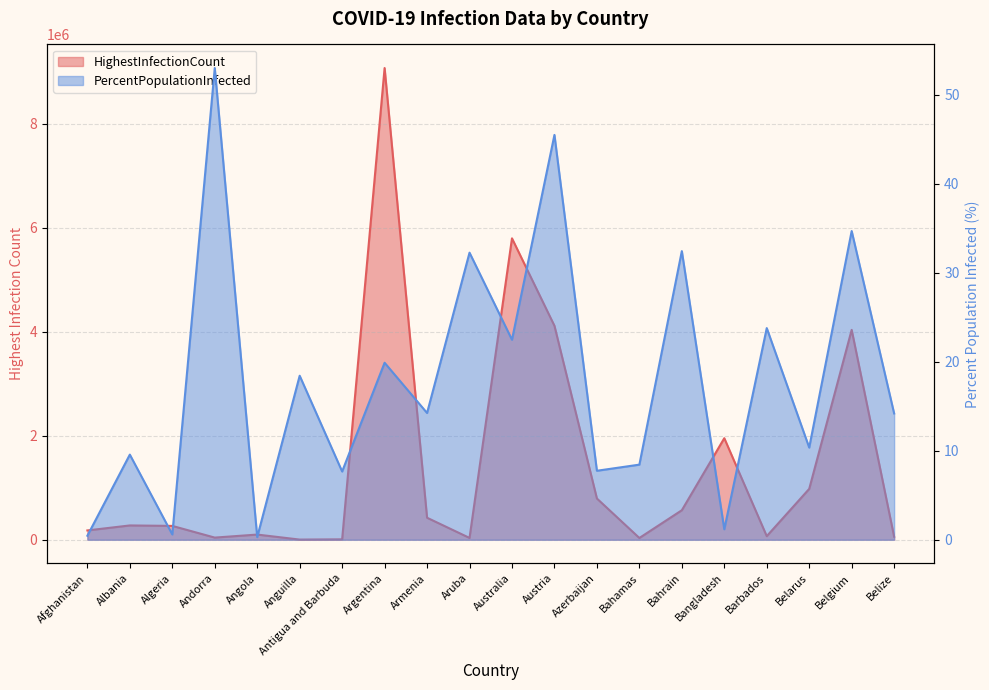

Count the number of data series in this chart.

2